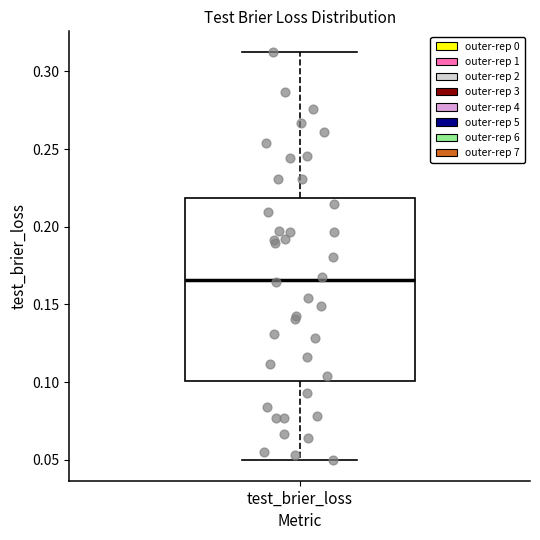

Transcribe this box plot: give where the median line is, the range the box spans, and where the two whiskers end, as read against the y-axis. The values are not printed on the chart, so give them approximately, as read against the axis.

median 0.165, box 0.100 to 0.220, whiskers 0.050 to 0.315